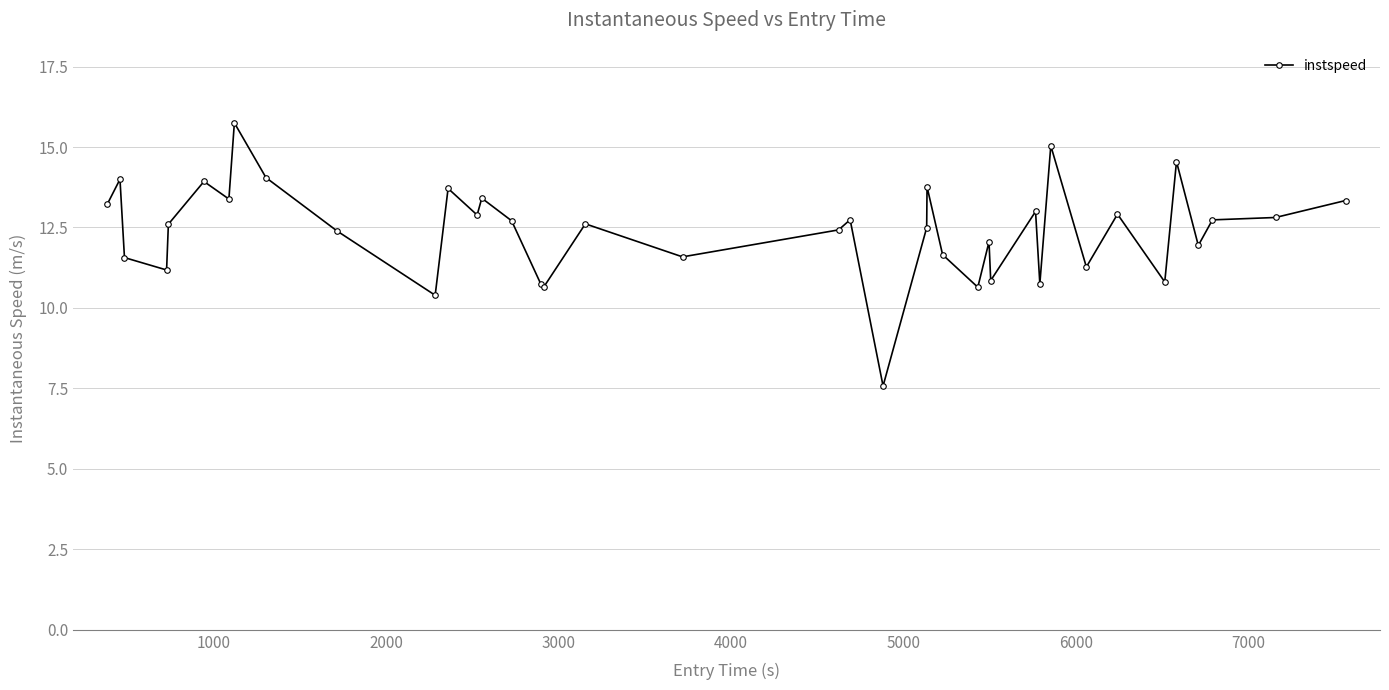

What is the smallest value displayed?

7.6